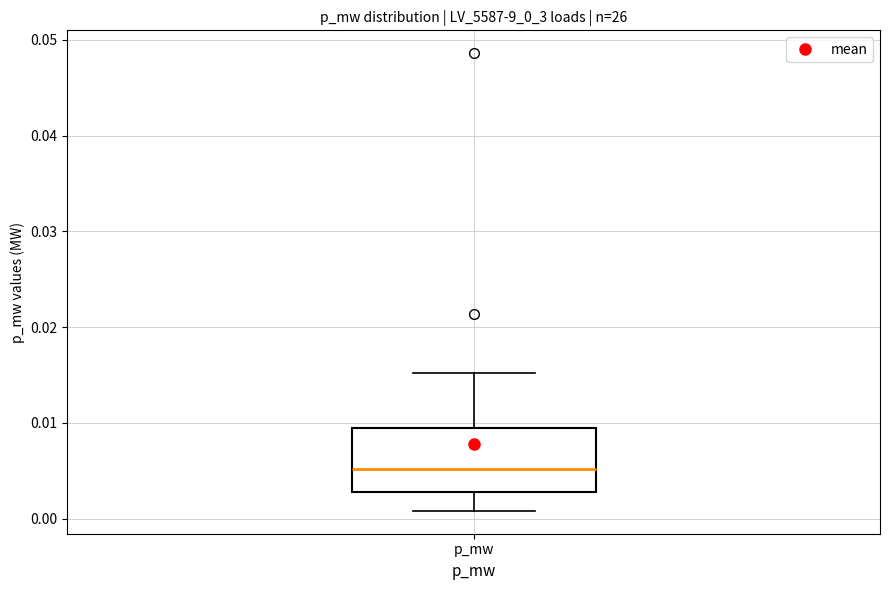

Where does the lower whisker of the box for p_mw end on the y-axis? The values are not printed on the chart, so give them approximately, as read against the axis.

0.001